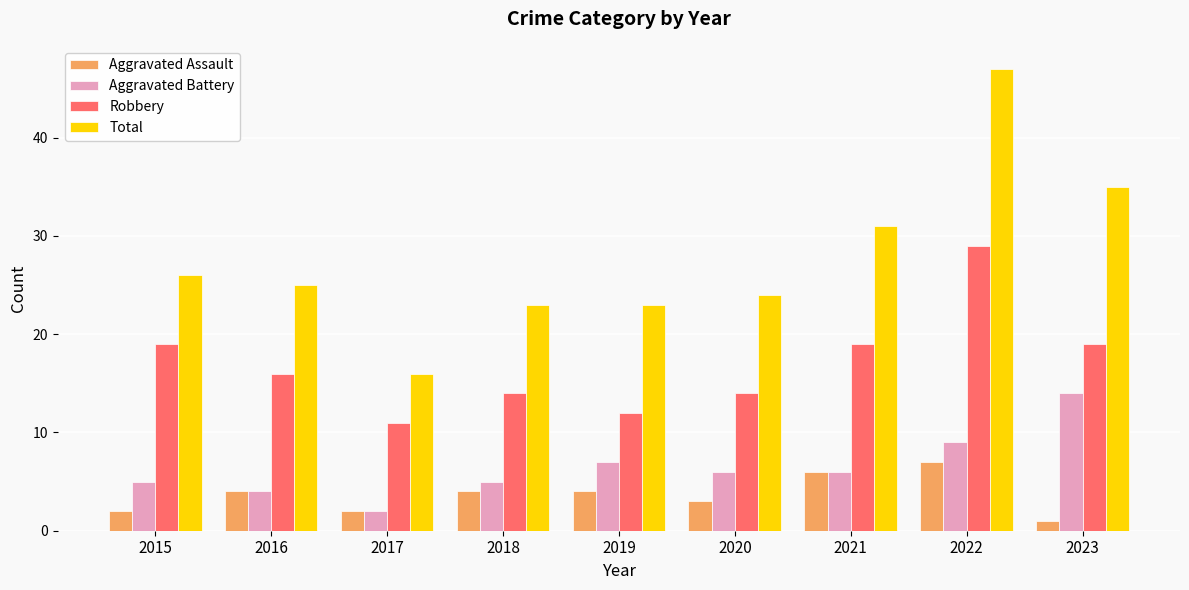

What is the value of the Robbery bar at the 4th from the left?

14